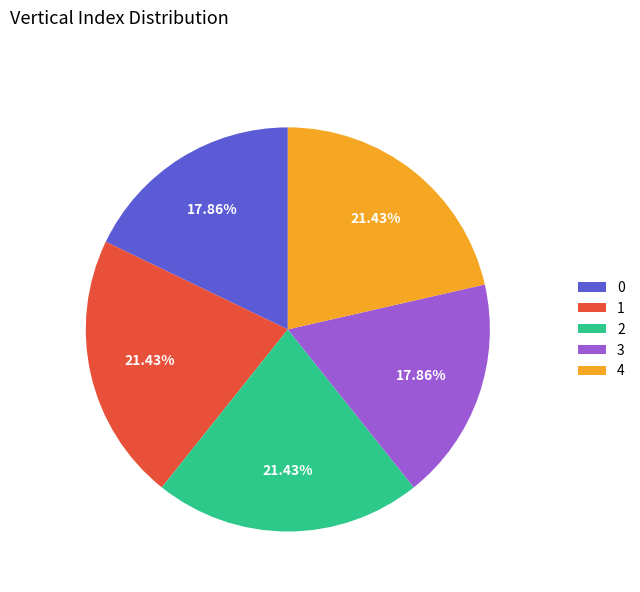

Approximately how many times larger is the value at 2 compared to 3?

1.2